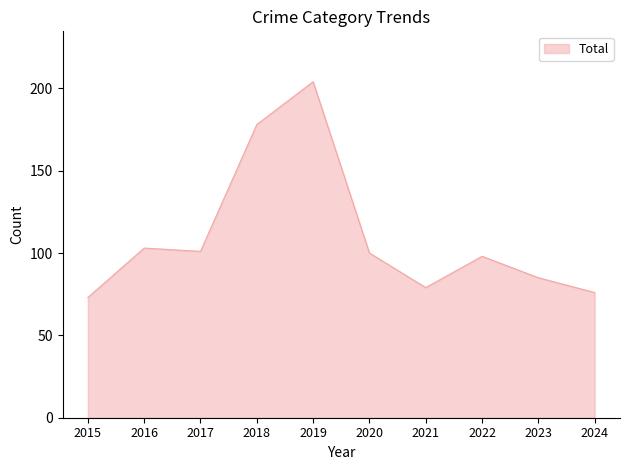

What is the approximate value at 2018, to the nearest 5?

180